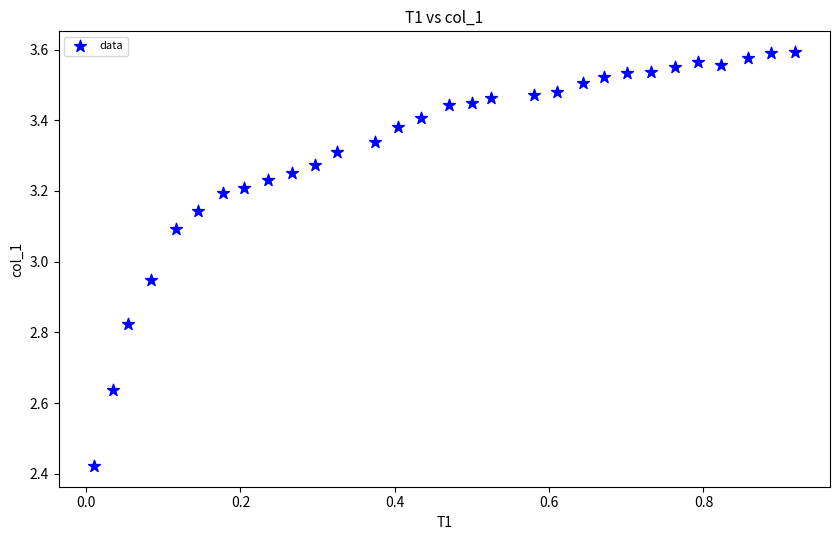

What is the range of X values (max minus min)?

0.9